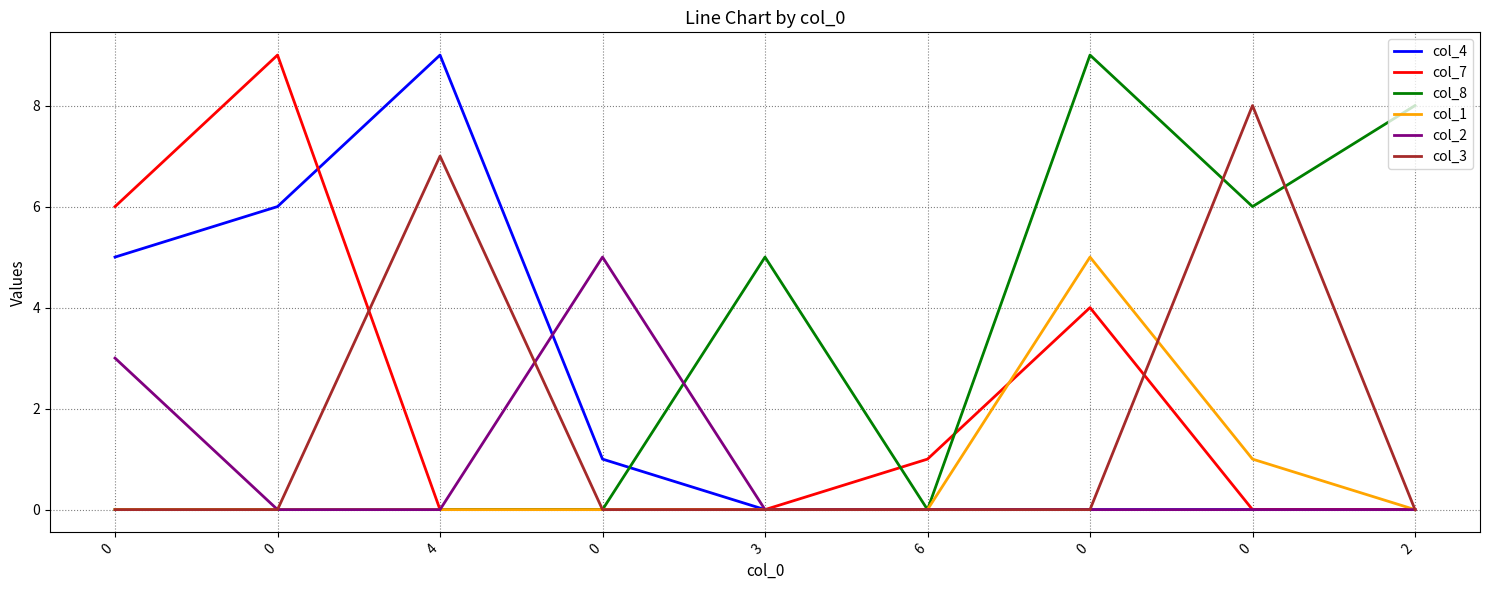

How many lines are shown in the chart?

6